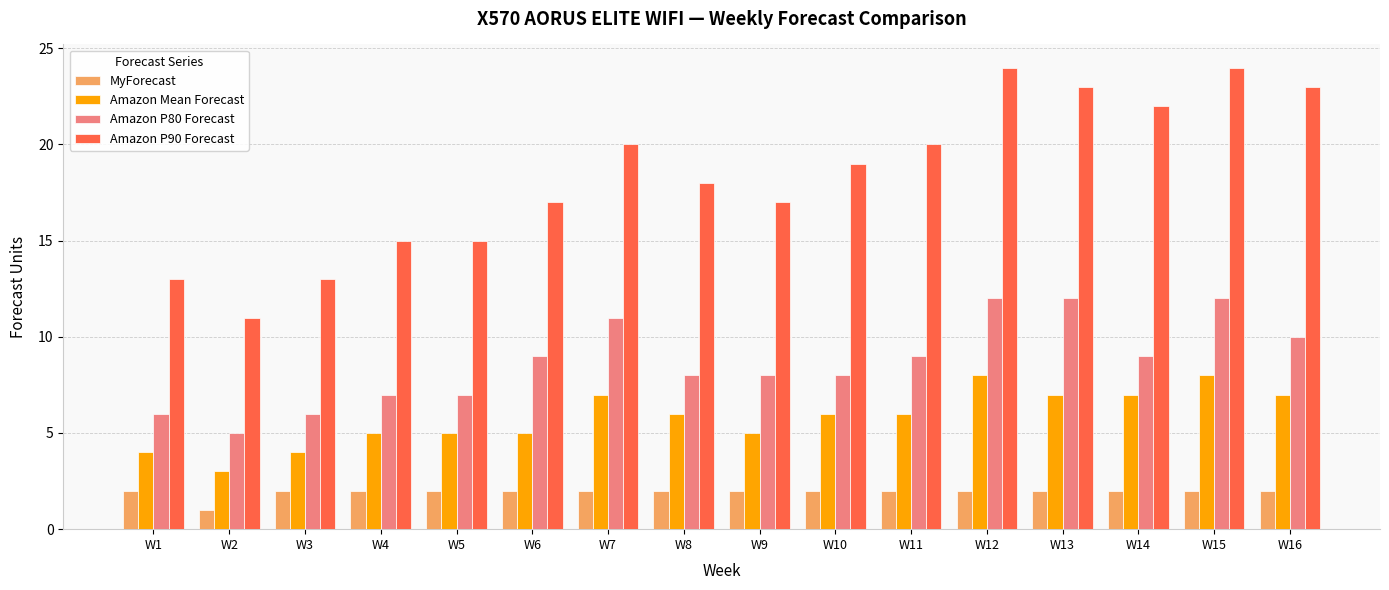

What is the maximum value for Amazon P80 Forecast?

12